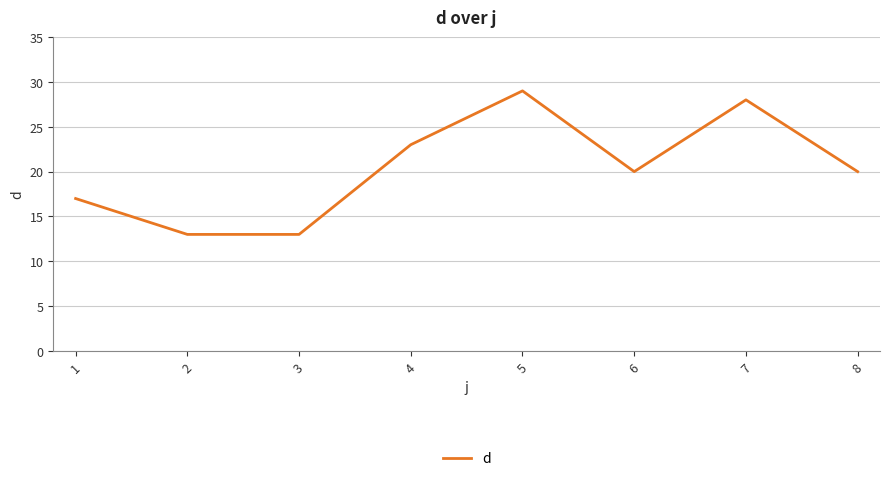

How many interior local peaks (higher than both neighbors) does the data have?

2